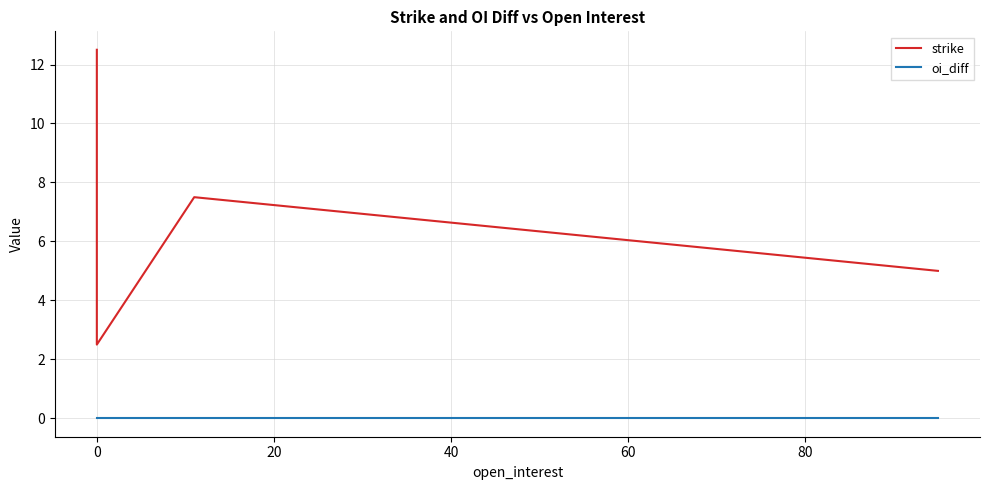

True or false: strike has more than 0 interior local peaks.

True